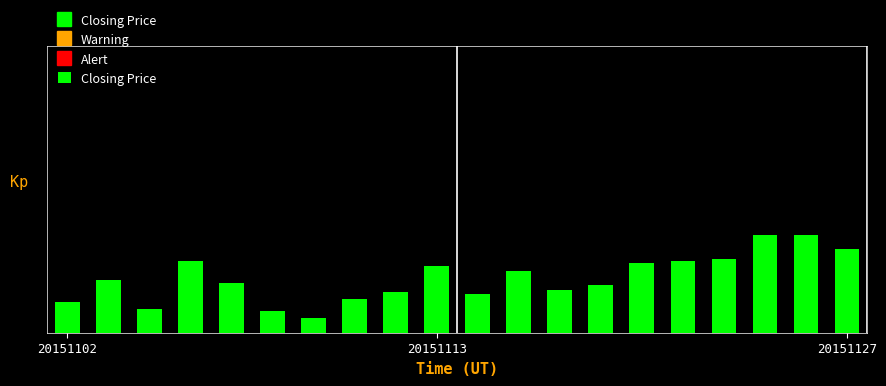

Does the chart contain any negative values?

No